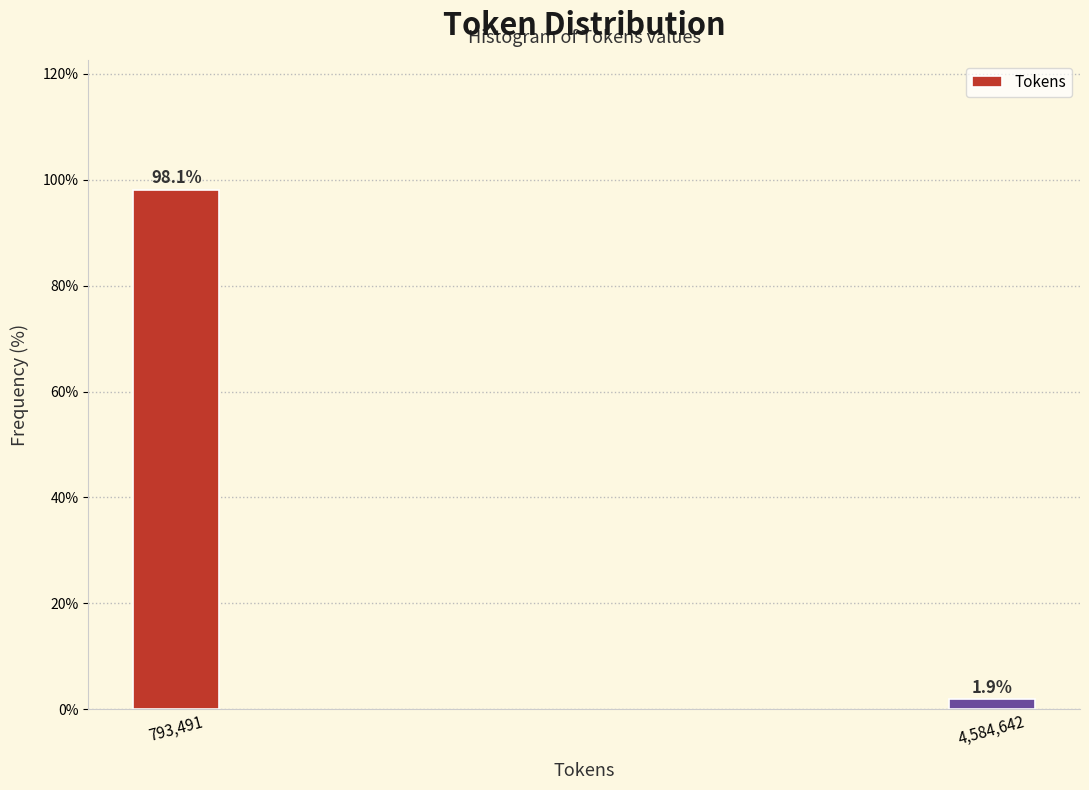

Reading left to right, what are all the values shown in this chart?

793,491=98.1	4,584,642=1.9